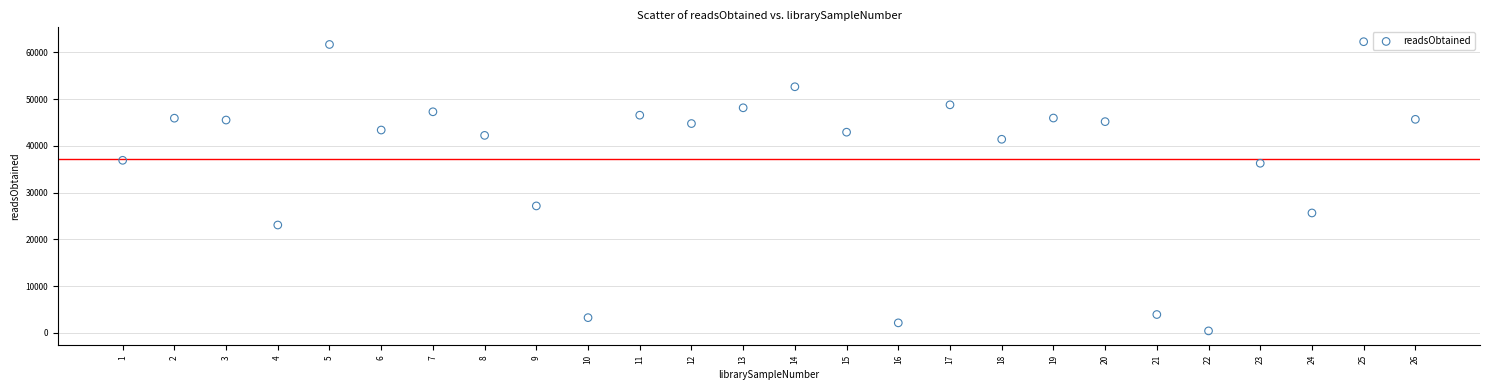

What Y value in the scatter plot is closest to 31346?

27144